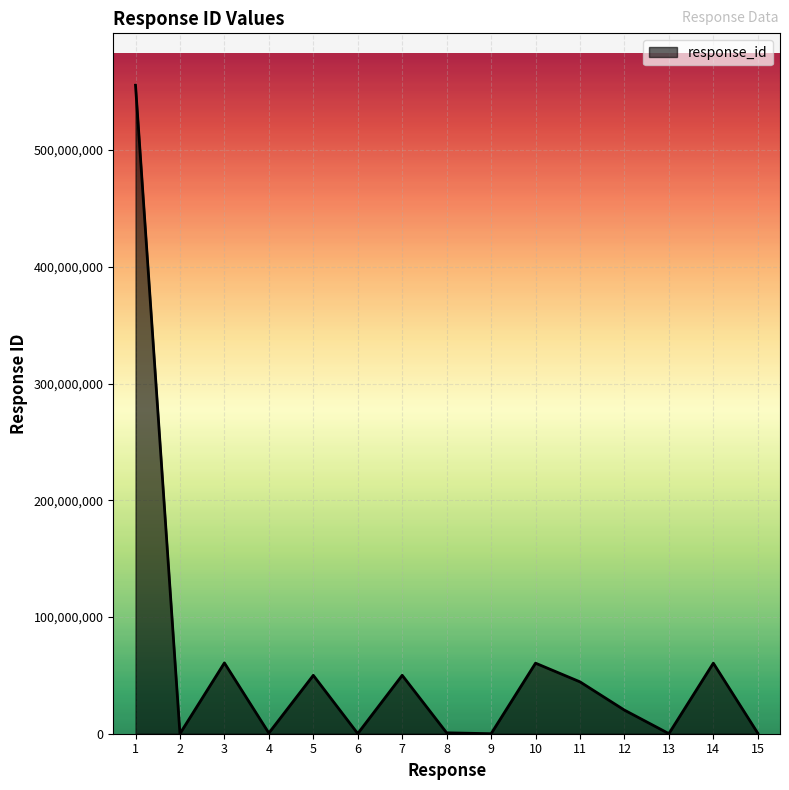

What is the sum of the values at 8 and 11?

45221044